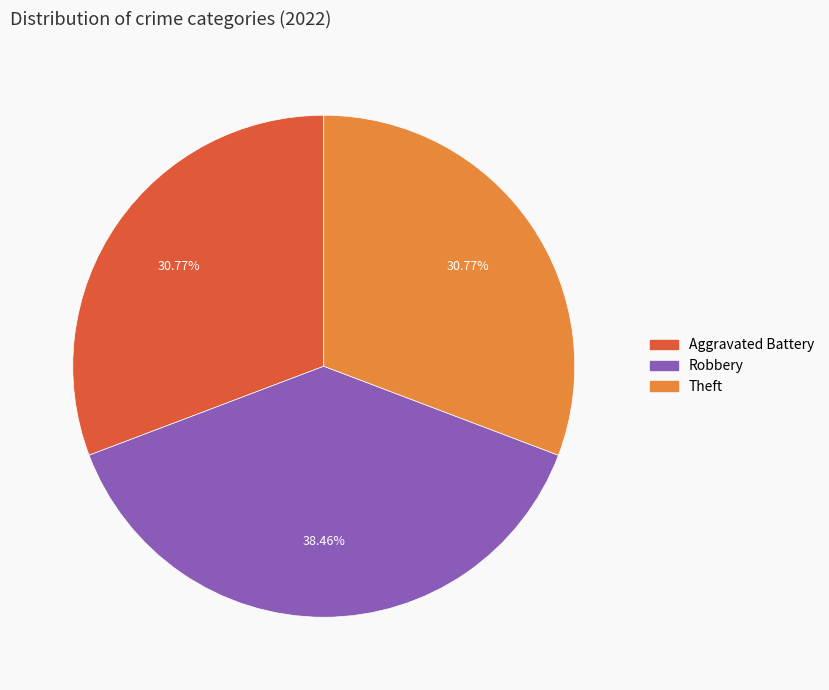

Does any single category account for the majority?

No